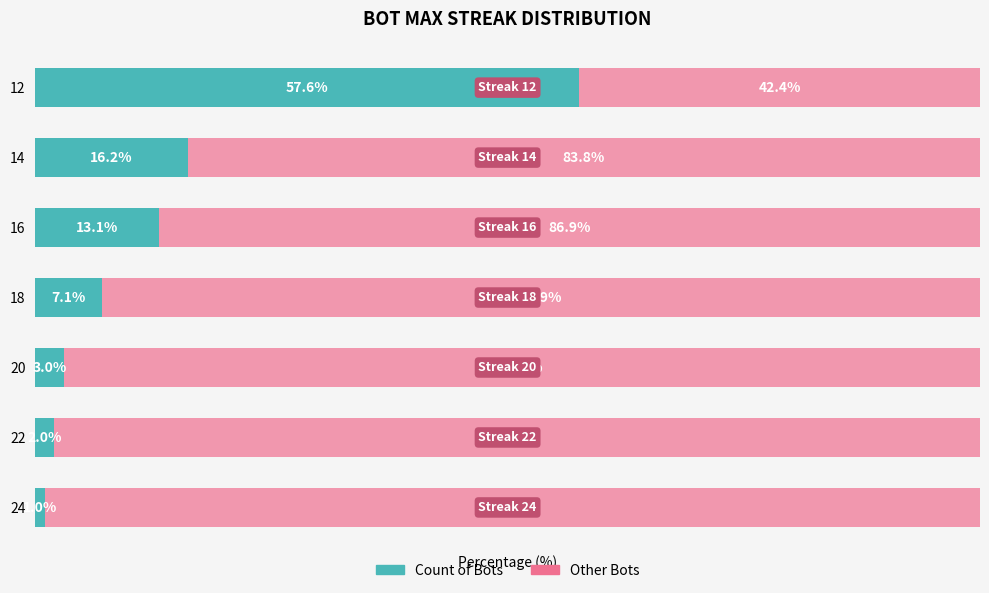

What is the difference between the maximum and minimum values in the Other Bots series?

56.6